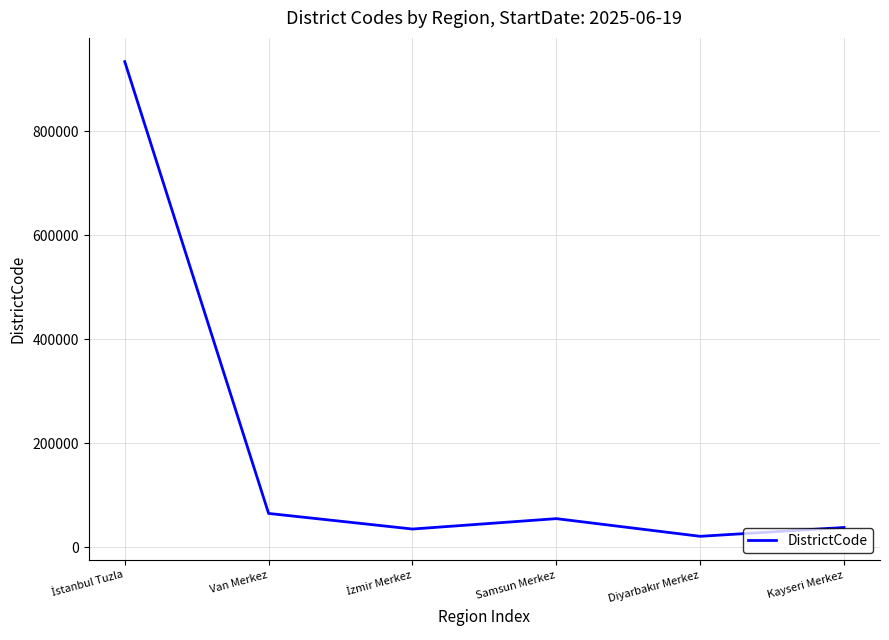

True or false: the data has more than 1 interior local peaks.

False